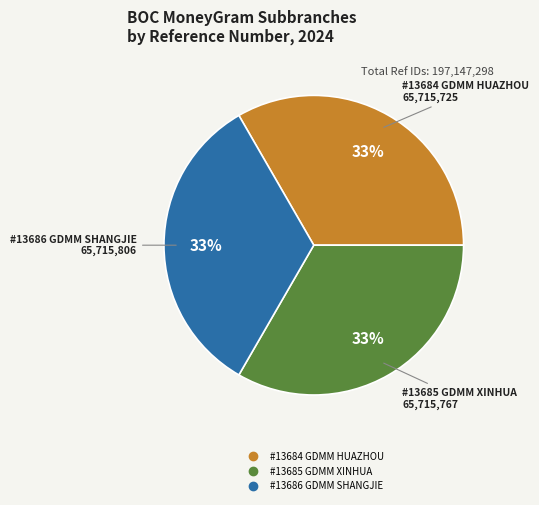

Count the number of slices in the pie.

3